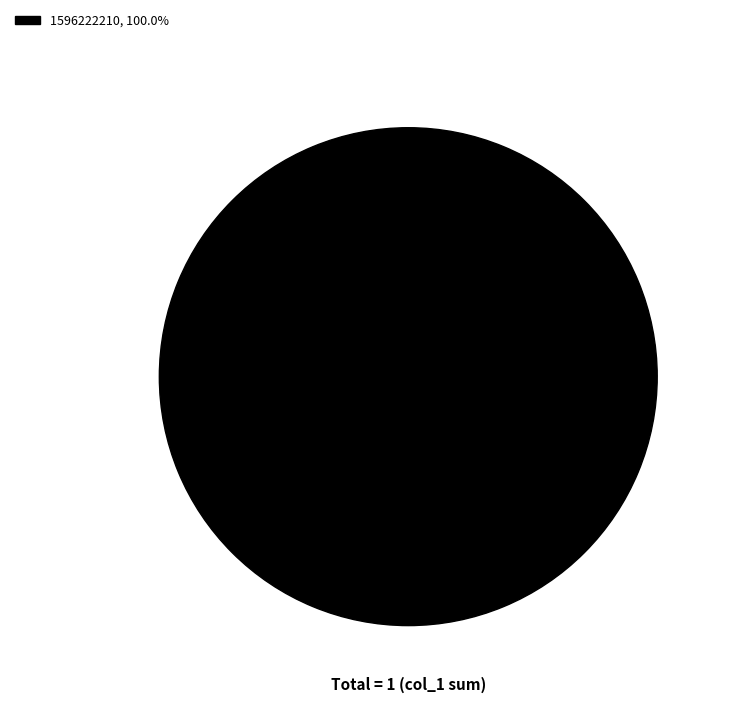

Does any single category account for the majority?

Yes